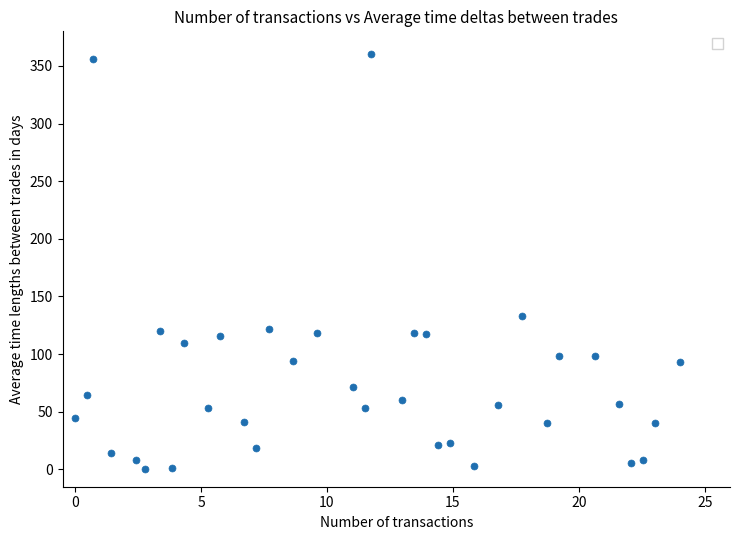

What Y value in the scatter plot is closest to 180?

132.9